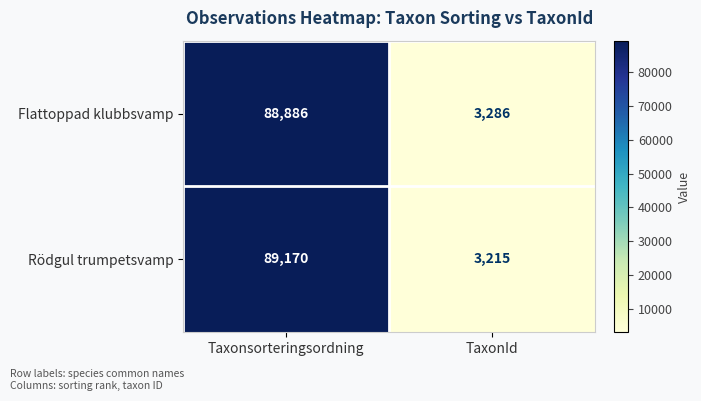

The value of Flattoppad klubbsvamp at TaxonId is 1815. True or false?

False